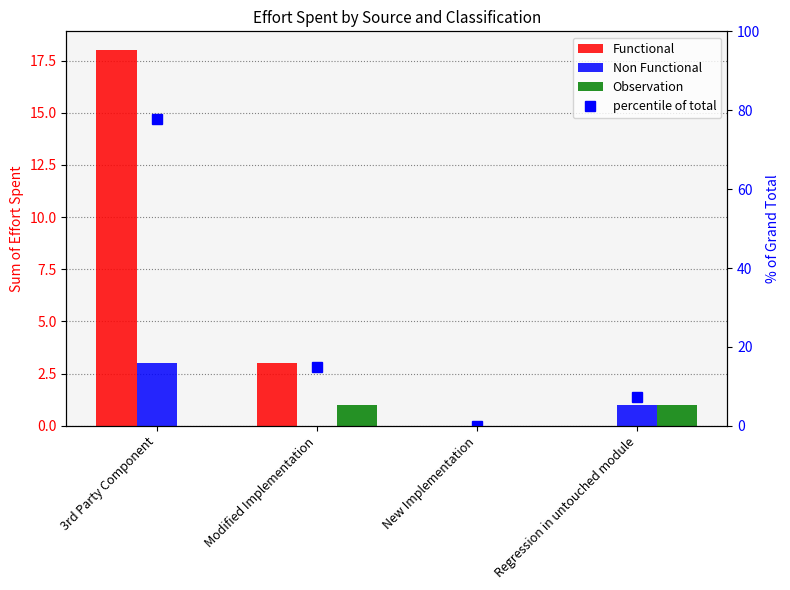

Are the bars grouped side by side (vs. stacked)?

Yes